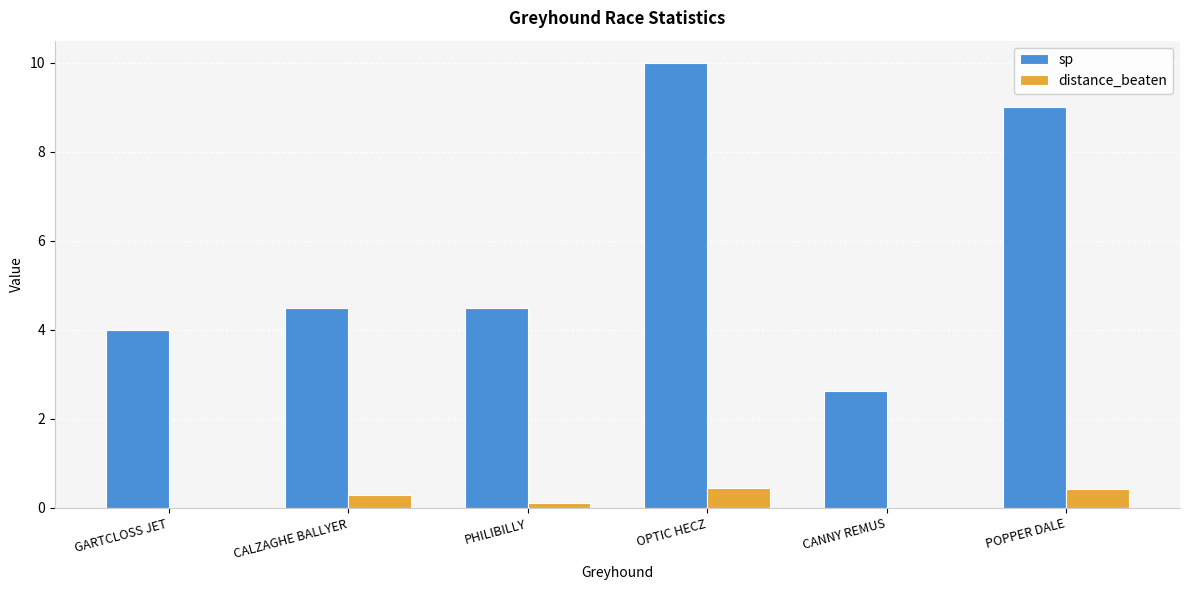

What is the total value across all series at GARTCLOSS JET?

4.0